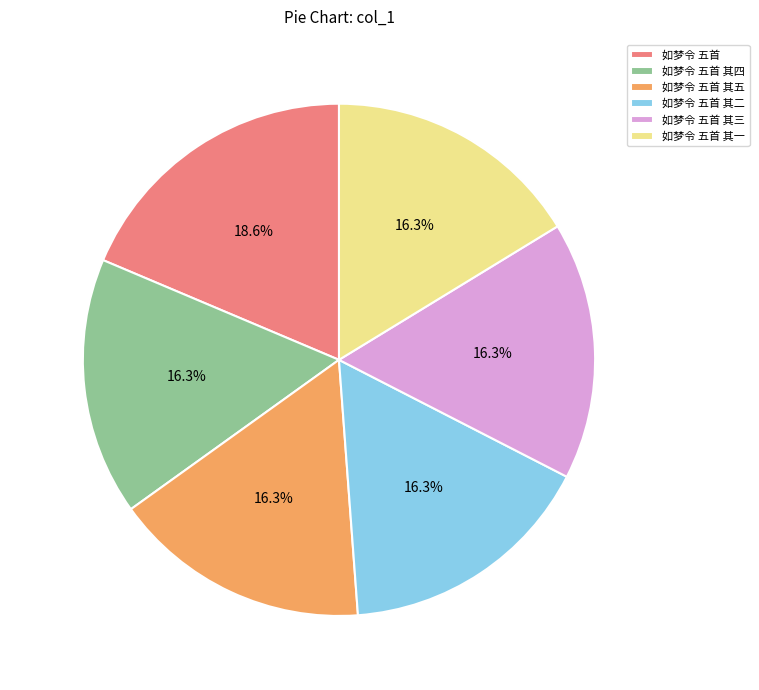

What is the largest slice in the pie chart?

如梦令 五首